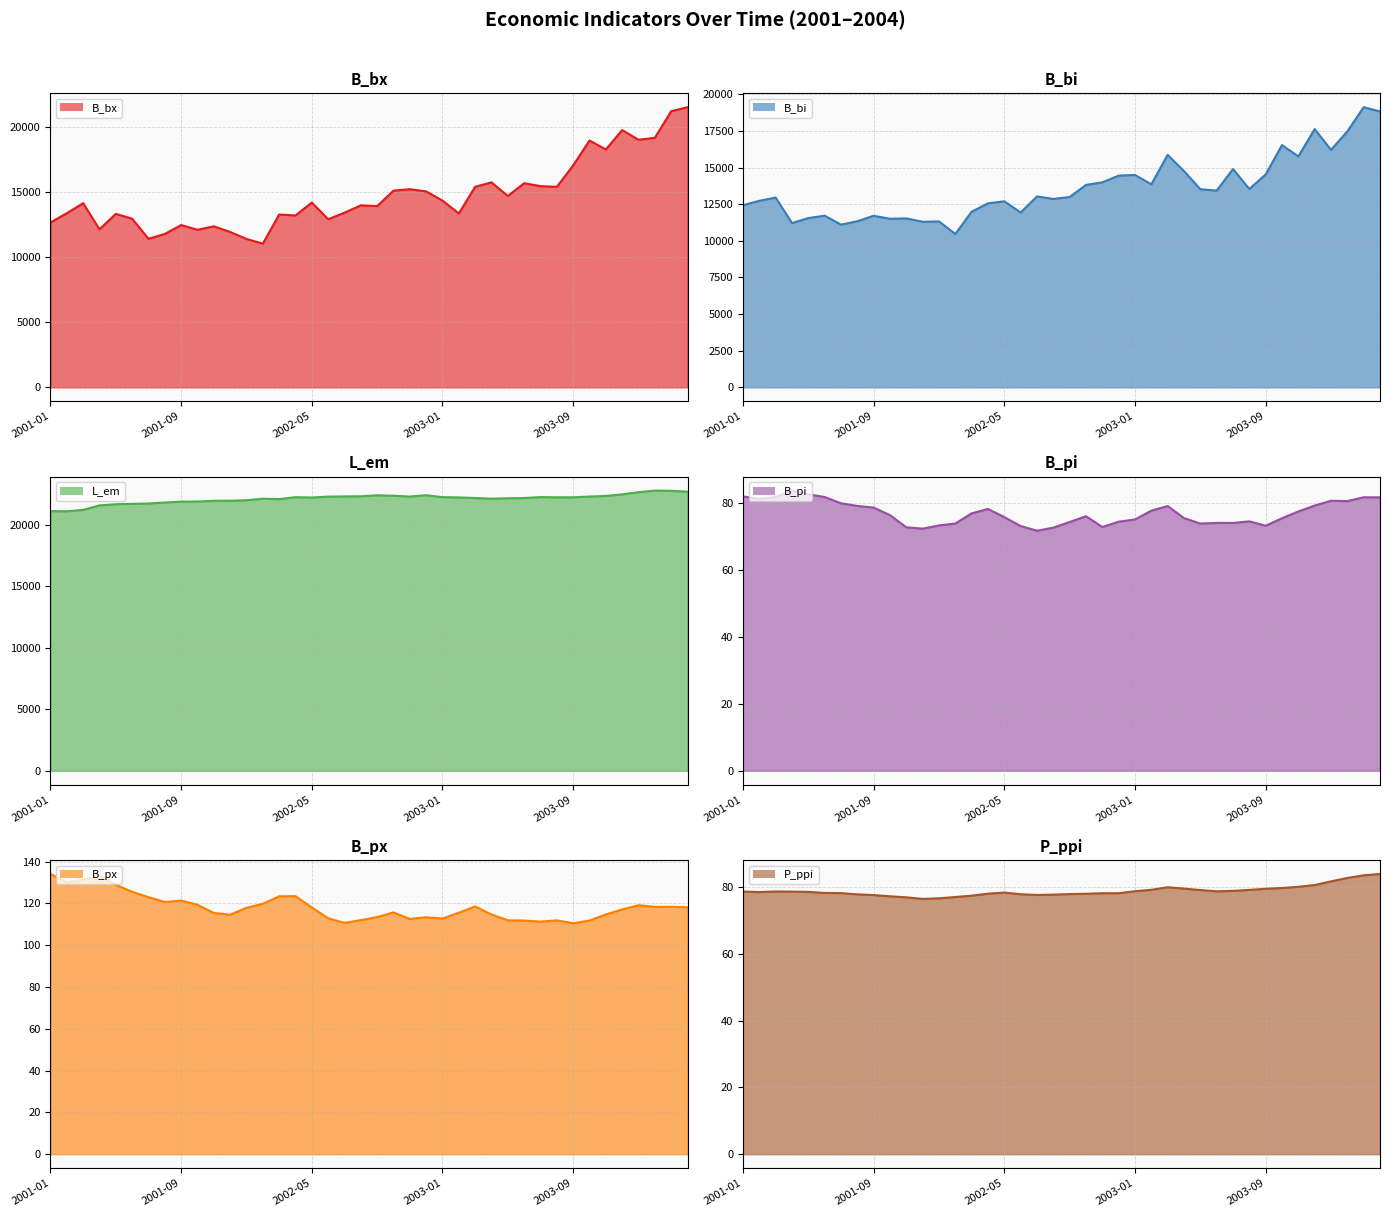

Reading left to right, transcribe all the data shown in this chart.

B_bx: 12644.9	13354.1	14124.9	12121.1	13307.0	12931.9	11392.3	11766.2	12447.3	12086.0	12349.0	11914.5	11381.9	11023.0	13251.3	13184.5	14173.2	12894.1	13395.2	13959.1	13900.8	15084.7	15196.6	15026.2	14319.9	13337.1	15378.9	15720.6	14676.1	15656.3	15431.7	15375.3	17021.1	18929.7	18242.1	19728.7	18987.1	19137.0	21174.9	21483.4
B_bi: 12431.0	12732.3	12951.9	11212.2	11554.8	11719.0	11107.6	11337.8	11709.7	11506.9	11532.8	11302.0	11326.4	10471.2	11990.1	12559.7	12698.1	11934.2	13031.8	12860.8	12991.6	13817.1	13993.4	14451.9	14495.0	13858.3	15870.2	14758.7	13523.6	13428.1	14898.0	13541.4	14531.4	16536.6	15760.8	17624.5	16208.9	17468.6	19120.1	18830.0
L_em: 21089.0	21075.1	21191.5	21552.4	21651.9	21679.3	21708.6	21789.3	21857.8	21867.9	21929.5	21931.9	21974.0	22096.1	22065.3	22221.2	22195.3	22266.2	22283.7	22294.1	22378.3	22338.7	22272.2	22379.0	22224.5	22201.6	22152.7	22100.5	22131.4	22151.8	22227.7	22212.2	22211.6	22273.3	22321.4	22450.9	22626.5	22757.4	22736.6	22668.0
B_pi: 81.9	81.2	81.7	83.7	82.5	81.8	79.9	79.1	78.6	76.3	72.7	72.3	73.3	73.8	76.9	78.2	75.7	73.1	71.7	72.6	74.3	76.0	72.8	74.4	75.0	77.7	79.1	75.5	73.8	74.0	74.0	74.5	73.2	75.4	77.4	79.2	80.6	80.5	81.7	81.7
B_px: 134.1	130.1	131.2	133.3	128.9	125.5	123.0	120.6	121.3	119.3	115.4	114.6	117.8	119.8	123.3	123.4	118.0	112.8	110.7	111.9	113.4	115.6	112.5	113.3	112.7	115.5	118.5	114.6	111.9	111.8	111.2	111.8	110.5	111.8	114.7	117.1	119.1	118.3	118.3	118.1
P_ppi: 78.7	78.5	78.7	78.7	78.6	78.3	78.2	77.8	77.6	77.2	76.9	76.5	76.7	77.0	77.4	78.0	78.4	77.9	77.7	77.8	77.9	78.0	78.2	78.2	78.8	79.2	80.0	79.6	79.1	78.7	78.9	79.2	79.5	79.7	80.1	80.6	81.7	82.7	83.5	83.9